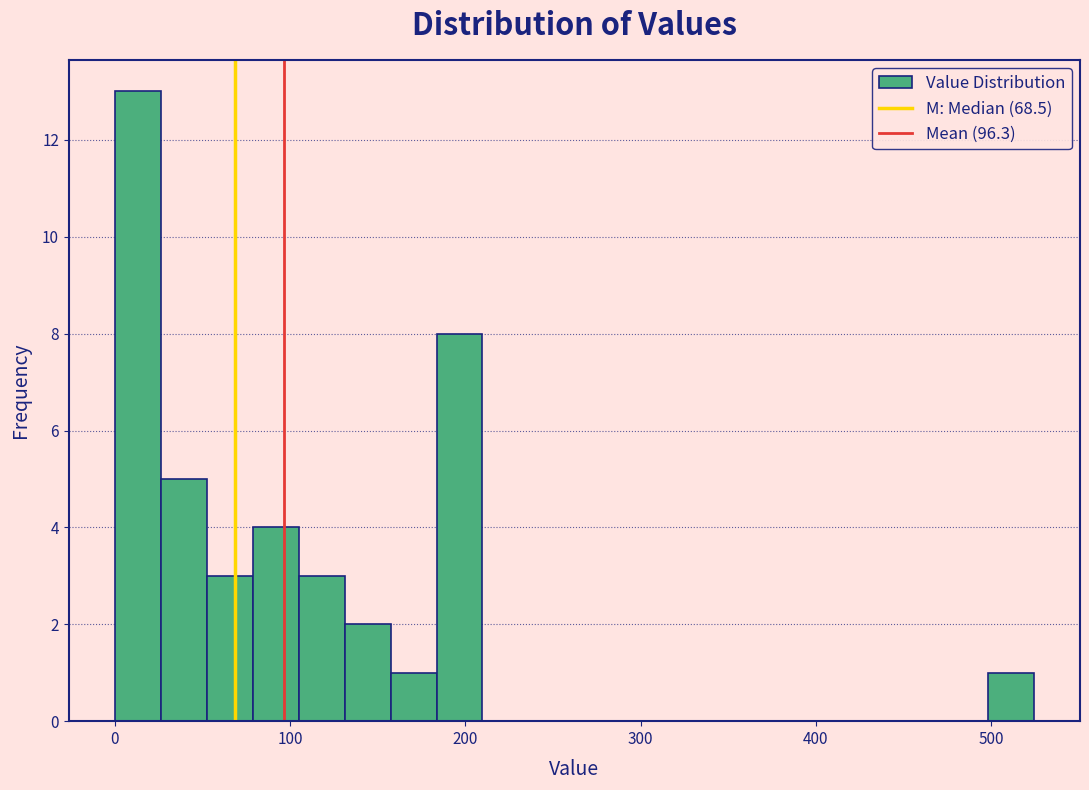

Around what value on the x-axis is the tallest bar? Give the approximate position of its centre, as read against the axis.

10